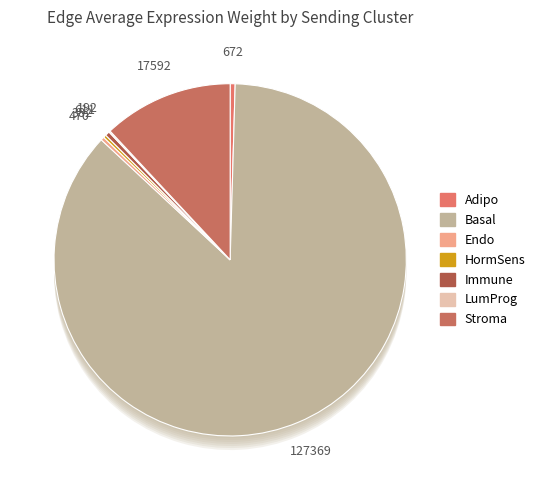

Which category accounts for the majority?

Basal